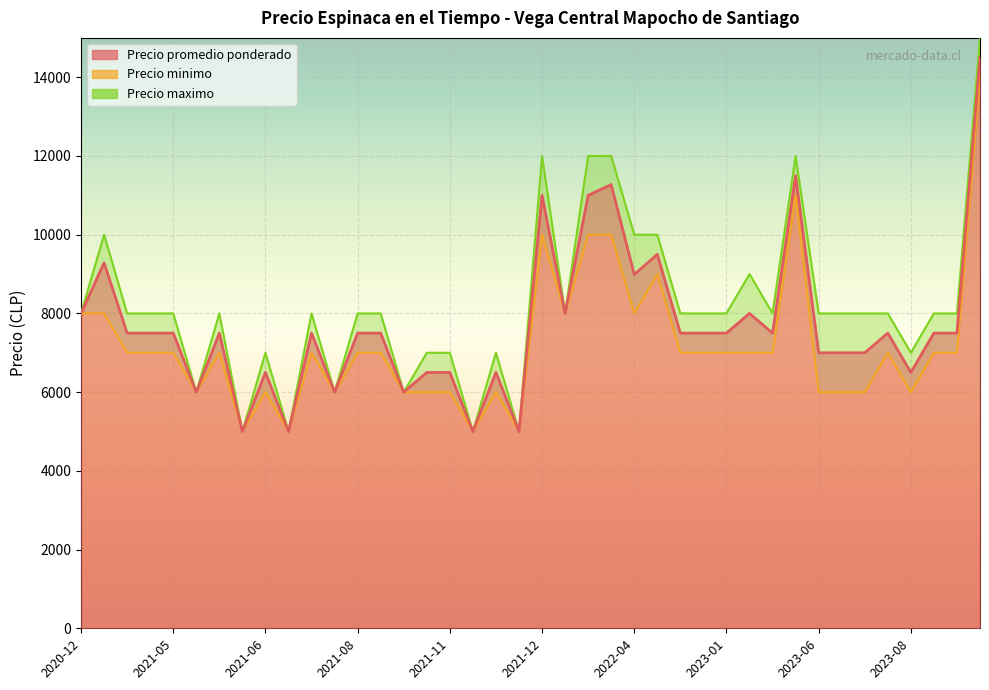

In Precio maximo, how many points are lower than both neighbors (excluding endpoints)?

8